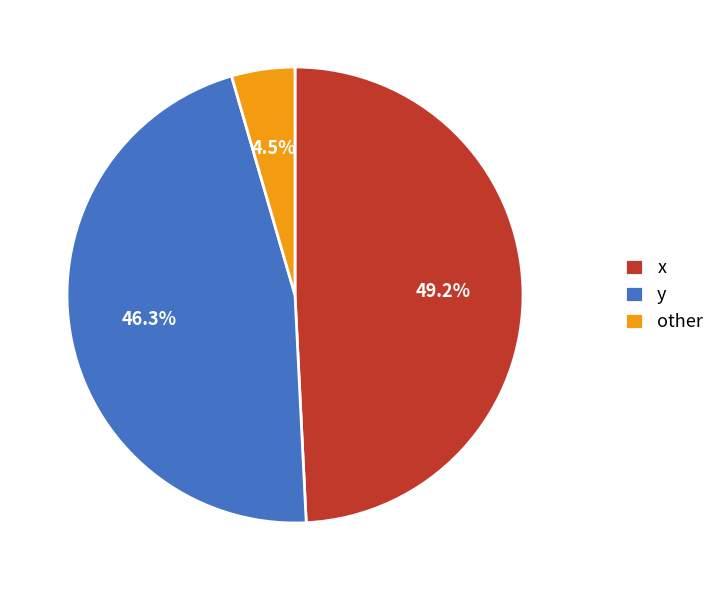

What is the largest slice in the pie chart?

x